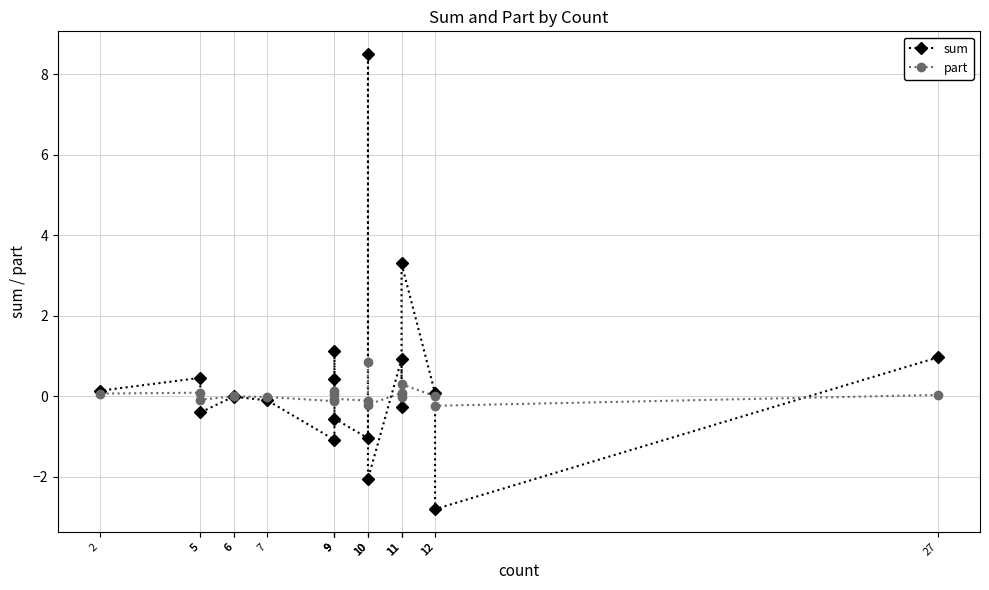

The value of sum at 7 is -0.1. True or false?

False